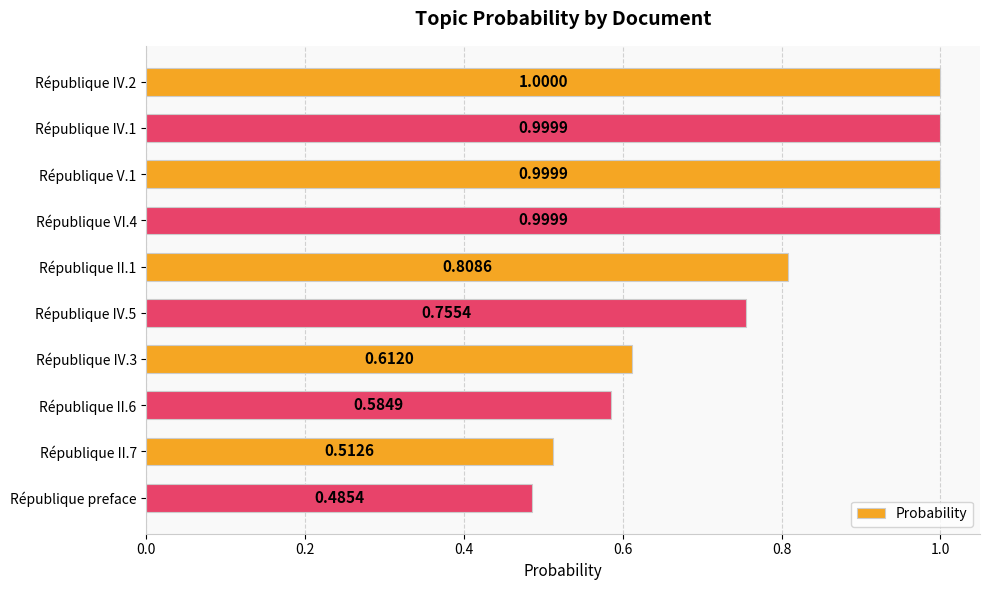

Where is the data nearest to the value 0?

République preface